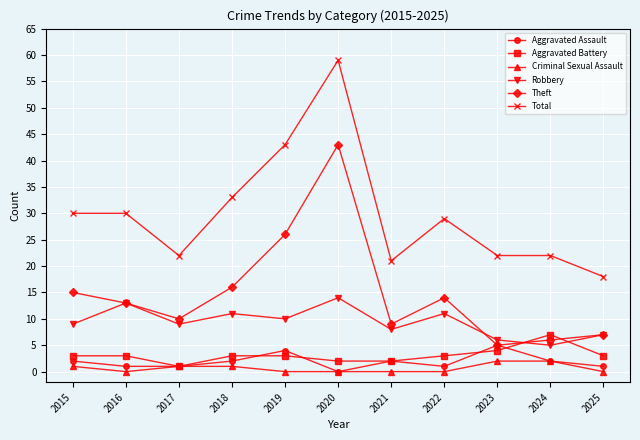

Reading left to right, what are all the values shown in this chart?

Aggravated Assault: 2015=2	2016=1	2017=1	2018=2	2019=4	2020=0	2021=2	2022=1	2023=5	2024=2	2025=1
Aggravated Battery: 2015=3	2016=3	2017=1	2018=3	2019=3	2020=2	2021=2	2022=3	2023=4	2024=7	2025=3
Criminal Sexual Assault: 2015=1	2016=0	2017=1	2018=1	2019=0	2020=0	2021=0	2022=0	2023=2	2024=2	2025=0
Robbery: 2015=9	2016=13	2017=9	2018=11	2019=10	2020=14	2021=8	2022=11	2023=6	2024=5	2025=7
Theft: 2015=15	2016=13	2017=10	2018=16	2019=26	2020=43	2021=9	2022=14	2023=5	2024=6	2025=7
Total: 2015=30	2016=30	2017=22	2018=33	2019=43	2020=59	2021=21	2022=29	2023=22	2024=22	2025=18